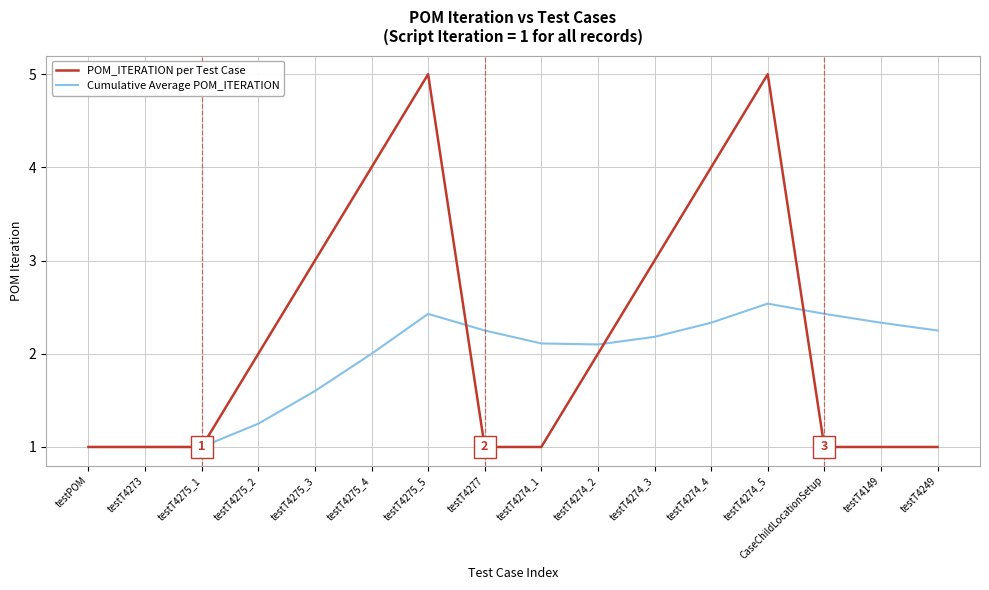

Between testT4275_4 and testT4274_1, which series saw the biggest shift?

POM_ITERATION per Test Case